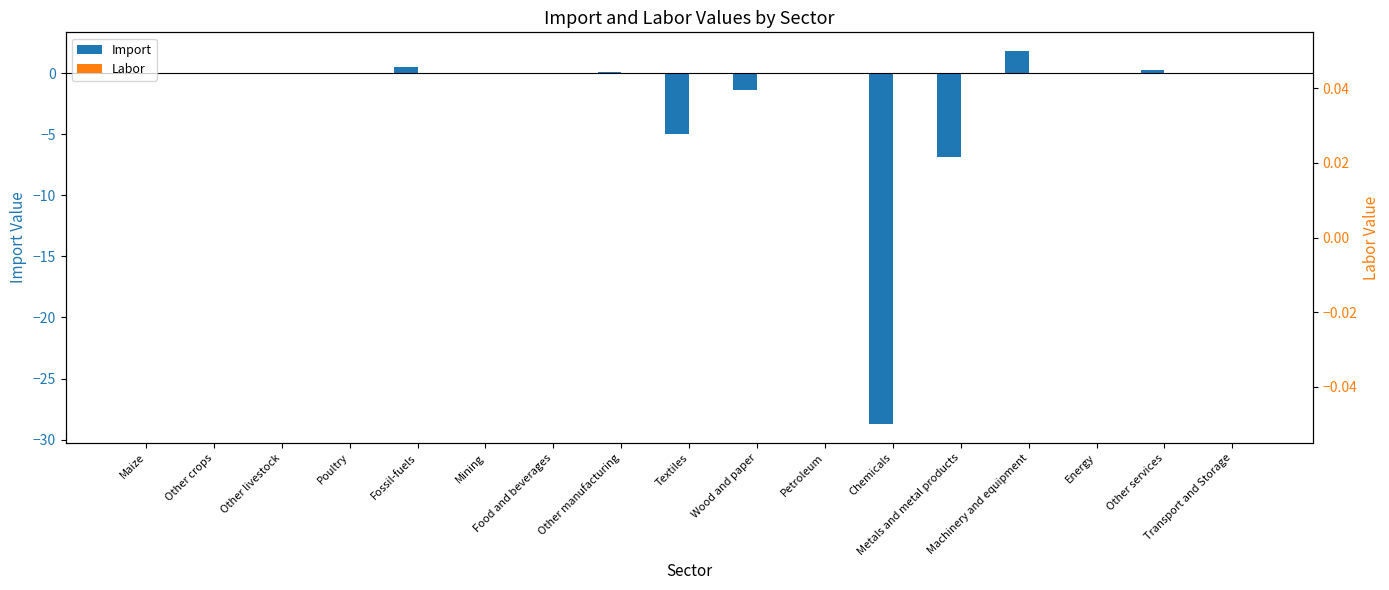

Which category has the highest value in the Labor series?

Maize